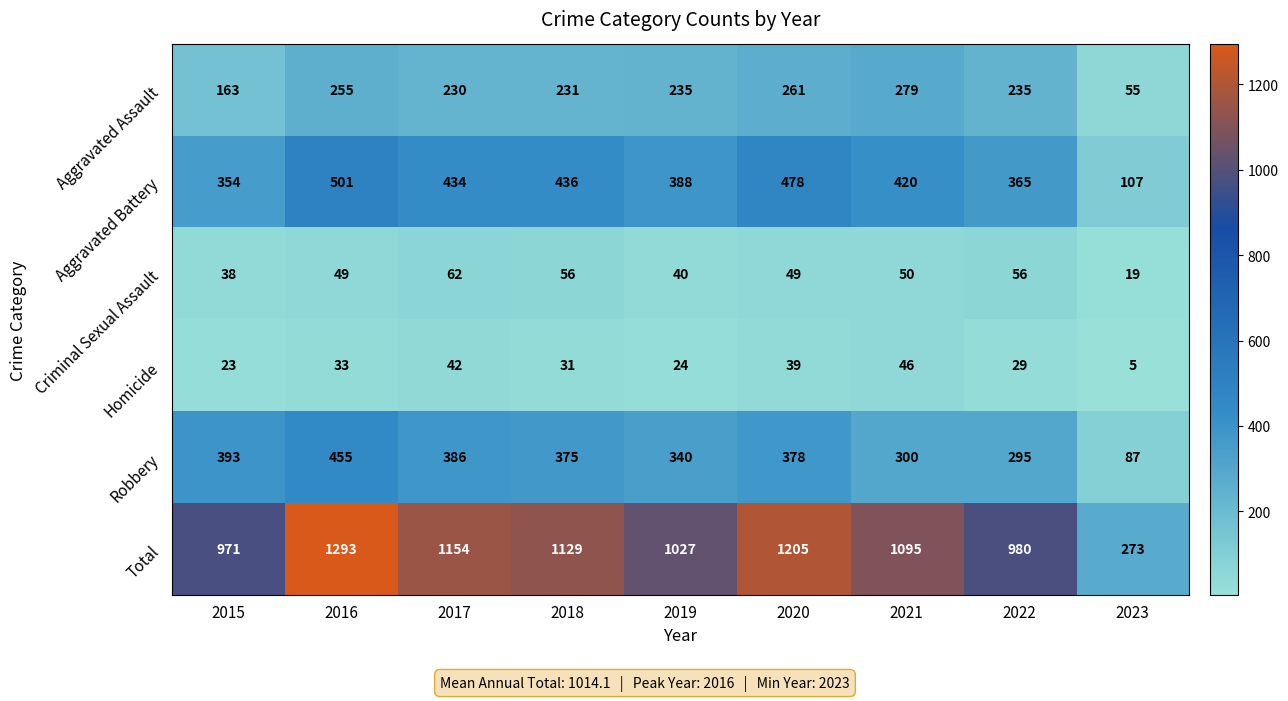

What is the difference between the Aggravated Battery values at 2021 and 2015?

66